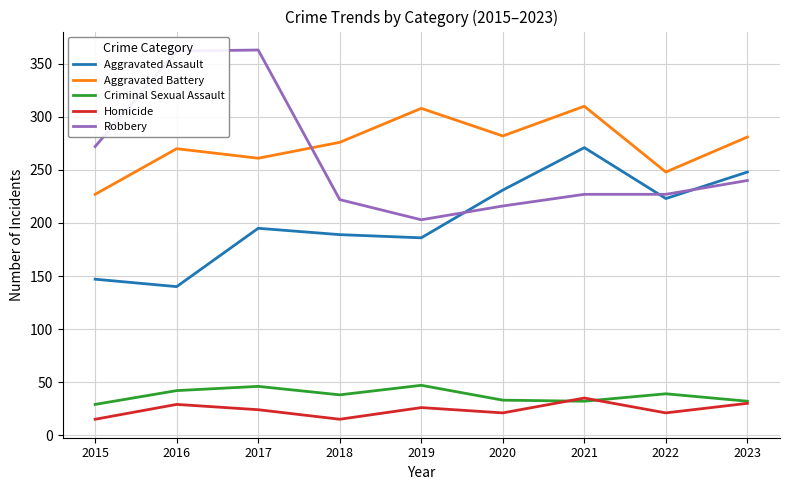

What is the difference between the Aggravated Battery values at 2022 and 2021?

62